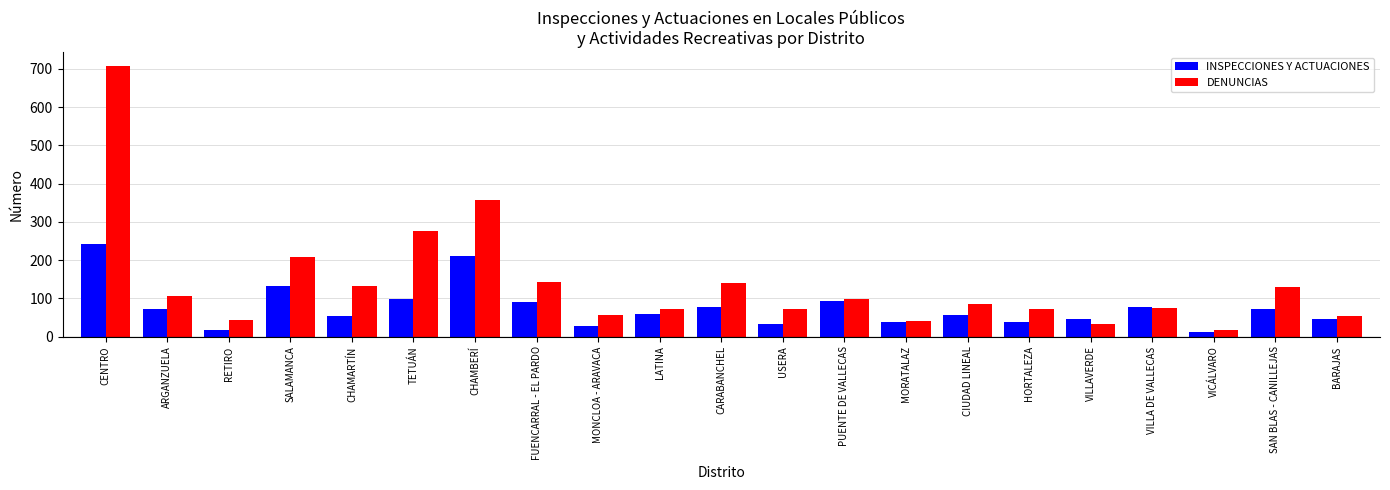

How many bars are there in each group?

2